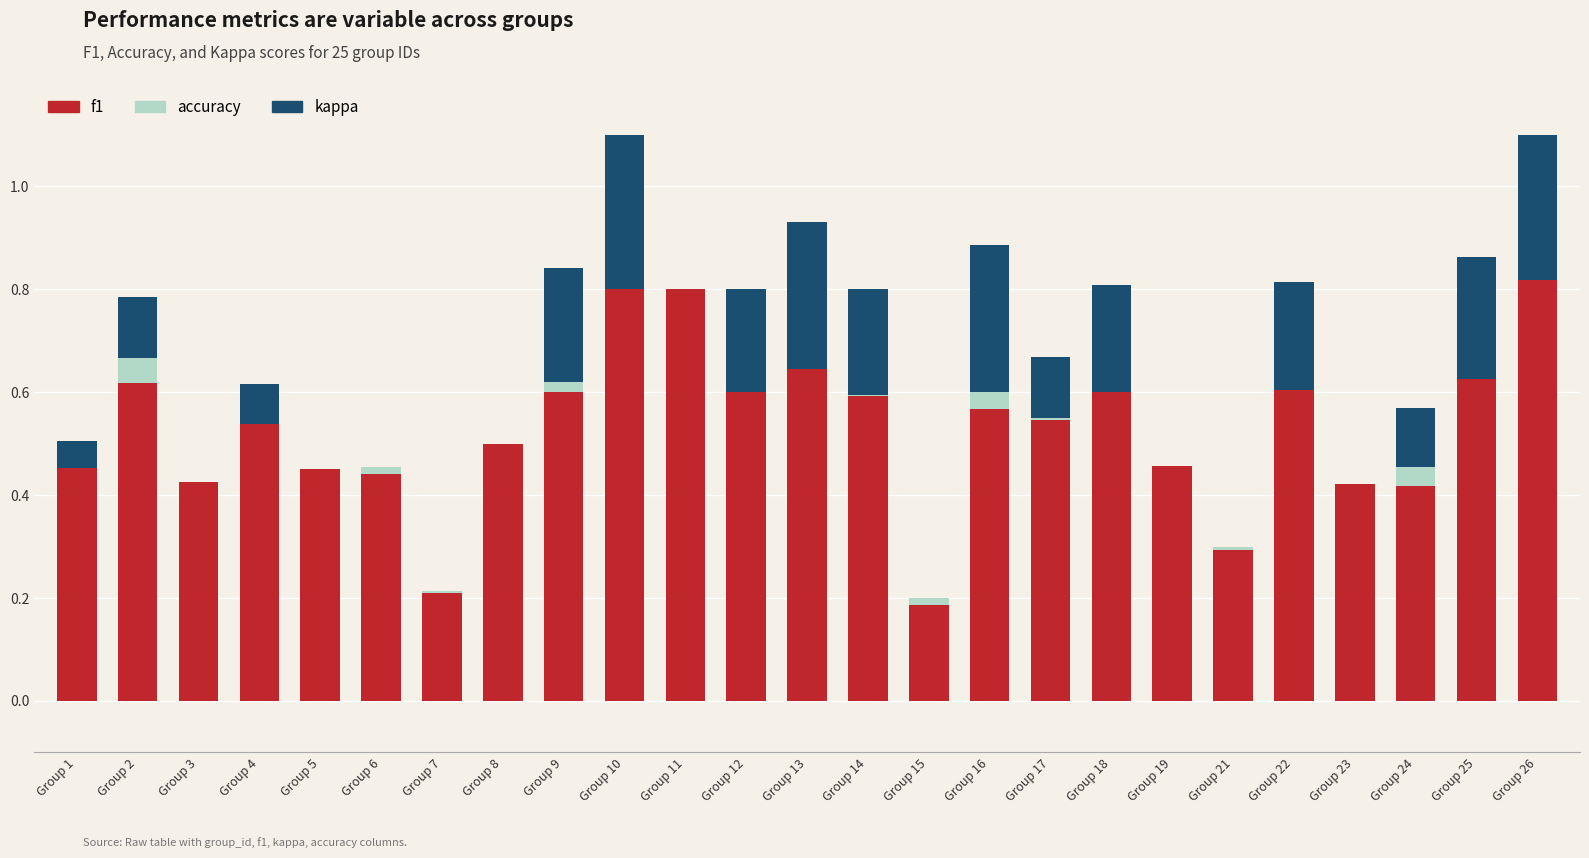

What is the total value across all series at Group 1?

0.5